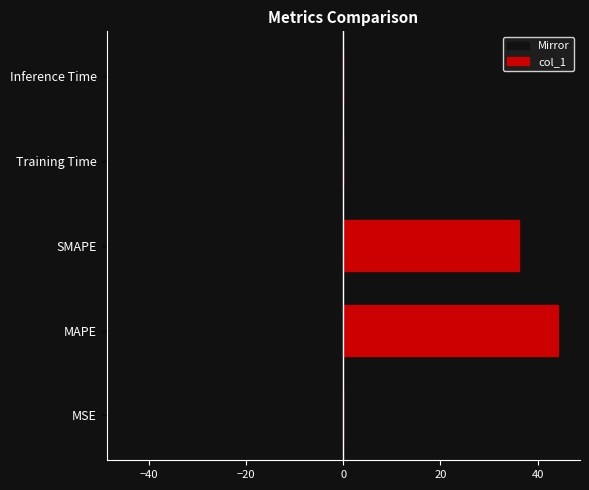

True or false: Mirror has a value of -12.0 at MAPE.

False